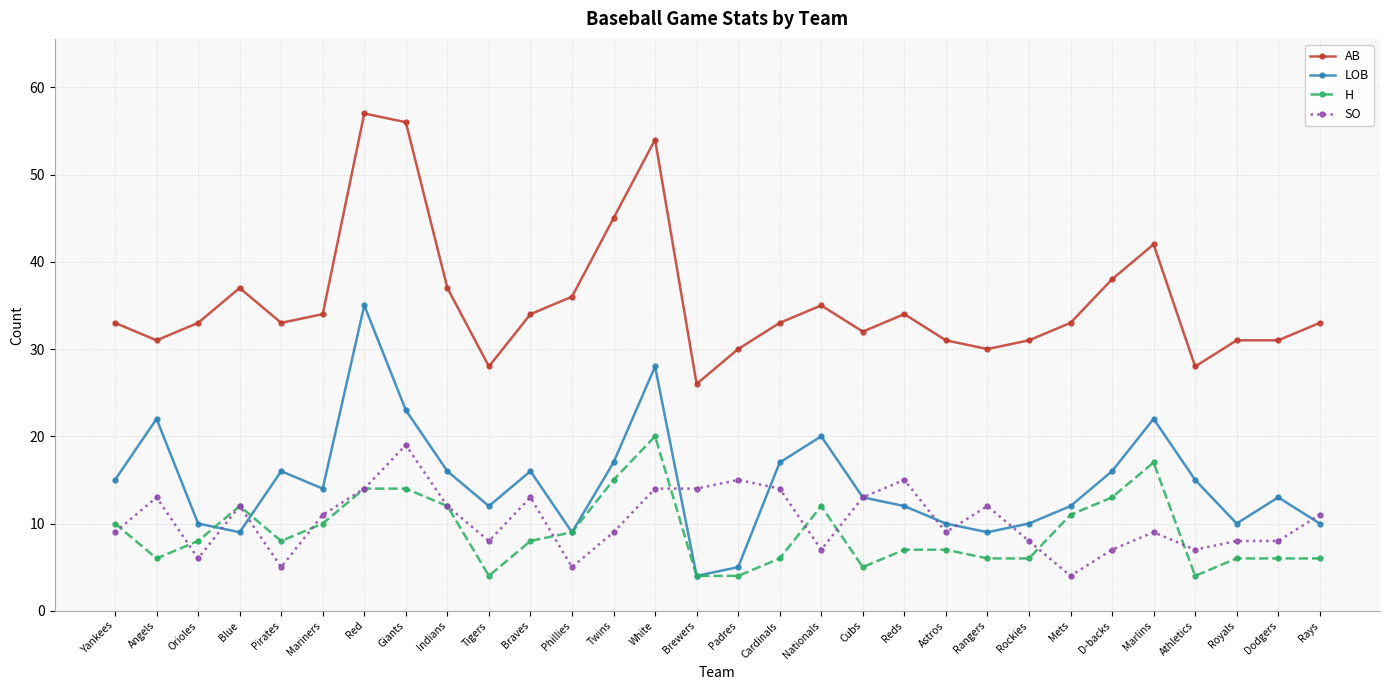

Reading left to right, what are all the values shown in this chart?

AB: Yankees=33	Angels=31	Orioles=33	Blue=37	Pirates=33	Mariners=34	Red=57	Giants=56	Indians=37	Tigers=28	Braves=34	Phillies=36	Twins=45	White=54	Brewers=26	Padres=30	Cardinals=33	Nationals=35	Cubs=32	Reds=34	Astros=31	Rangers=30	Rockies=31	Mets=33	D-backs=38	Marlins=42	Athletics=28	Royals=31	Dodgers=31	Rays=33
LOB: Yankees=15	Angels=22	Orioles=10	Blue=9	Pirates=16	Mariners=14	Red=35	Giants=23	Indians=16	Tigers=12	Braves=16	Phillies=9	Twins=17	White=28	Brewers=4	Padres=5	Cardinals=17	Nationals=20	Cubs=13	Reds=12	Astros=10	Rangers=9	Rockies=10	Mets=12	D-backs=16	Marlins=22	Athletics=15	Royals=10	Dodgers=13	Rays=10
H: Yankees=10	Angels=6	Orioles=8	Blue=12	Pirates=8	Mariners=10	Red=14	Giants=14	Indians=12	Tigers=4	Braves=8	Phillies=9	Twins=15	White=20	Brewers=4	Padres=4	Cardinals=6	Nationals=12	Cubs=5	Reds=7	Astros=7	Rangers=6	Rockies=6	Mets=11	D-backs=13	Marlins=17	Athletics=4	Royals=6	Dodgers=6	Rays=6
SO: Yankees=9	Angels=13	Orioles=6	Blue=12	Pirates=5	Mariners=11	Red=14	Giants=19	Indians=12	Tigers=8	Braves=13	Phillies=5	Twins=9	White=14	Brewers=14	Padres=15	Cardinals=14	Nationals=7	Cubs=13	Reds=15	Astros=9	Rangers=12	Rockies=8	Mets=4	D-backs=7	Marlins=9	Athletics=7	Royals=8	Dodgers=8	Rays=11